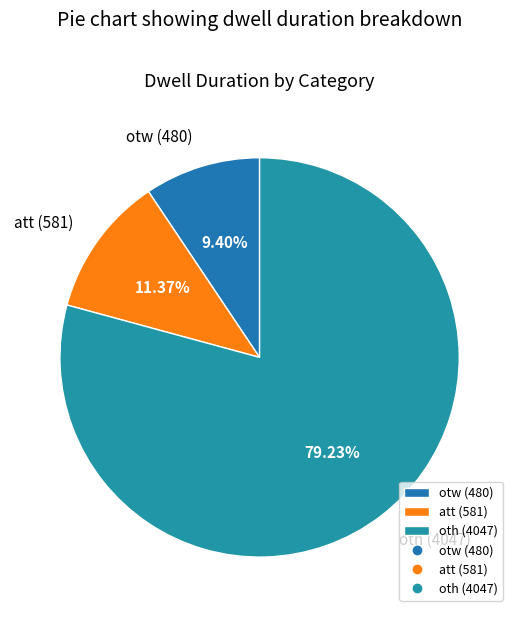

What percentage is NOT represented by oth?

20.8%